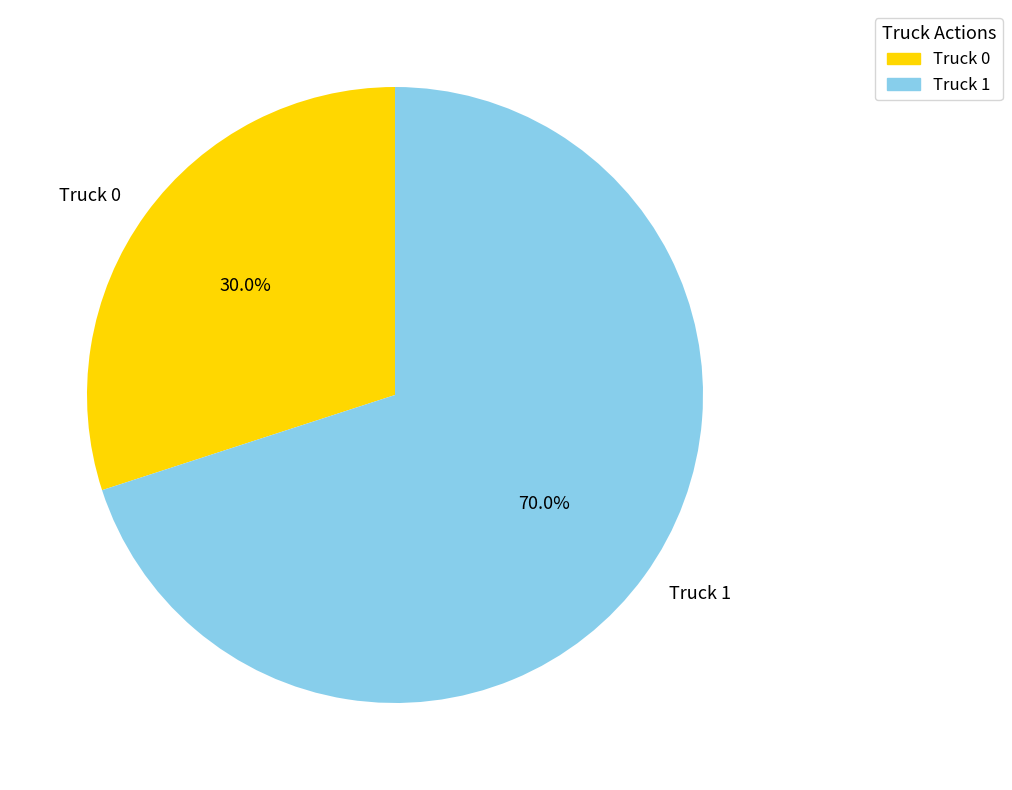

Is it true that Truck 0 is 24% of the pie?

False